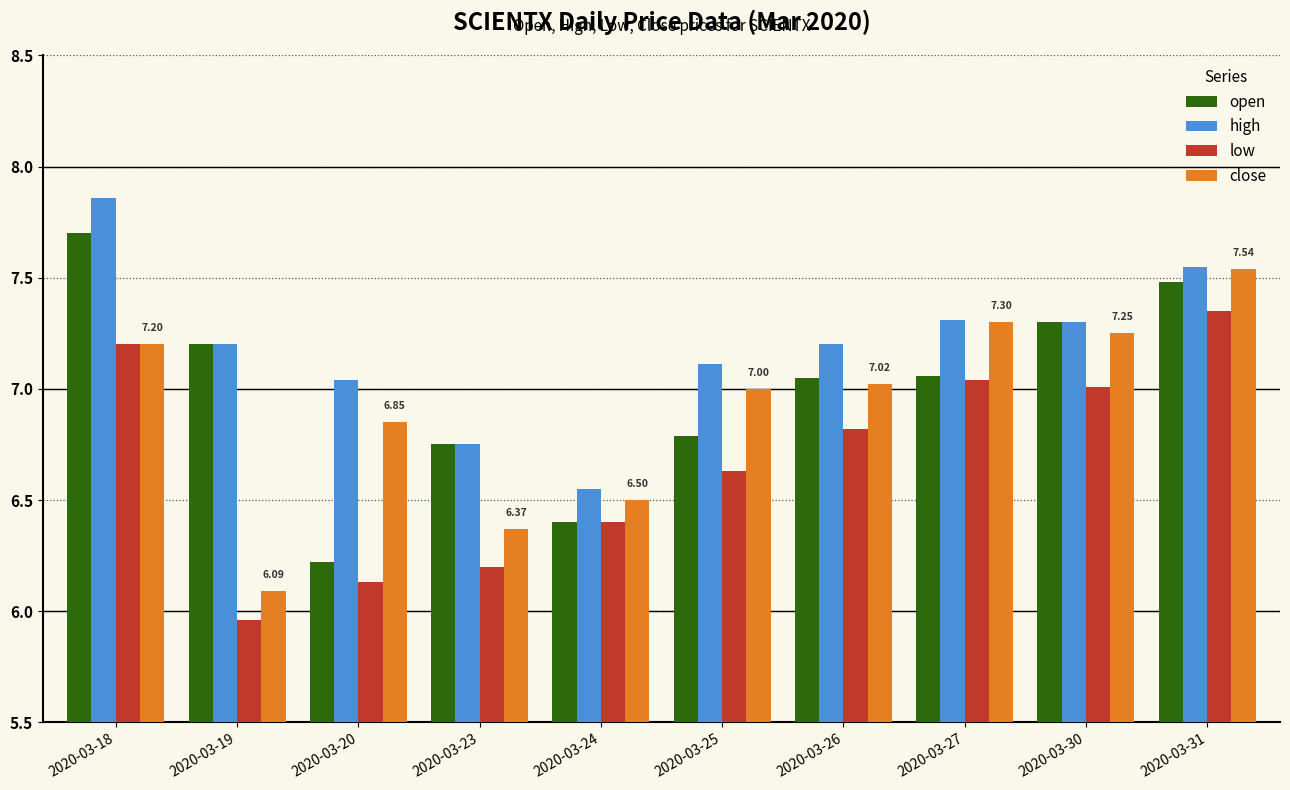

Is the value of close at 2020-03-27 greater than the value of open at 2020-03-24?

Yes